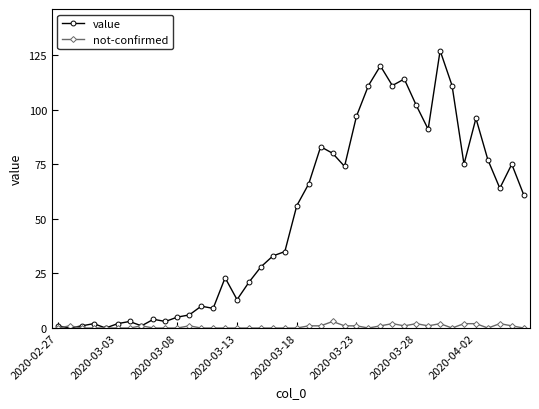

Which series has the widest spread of values?

value